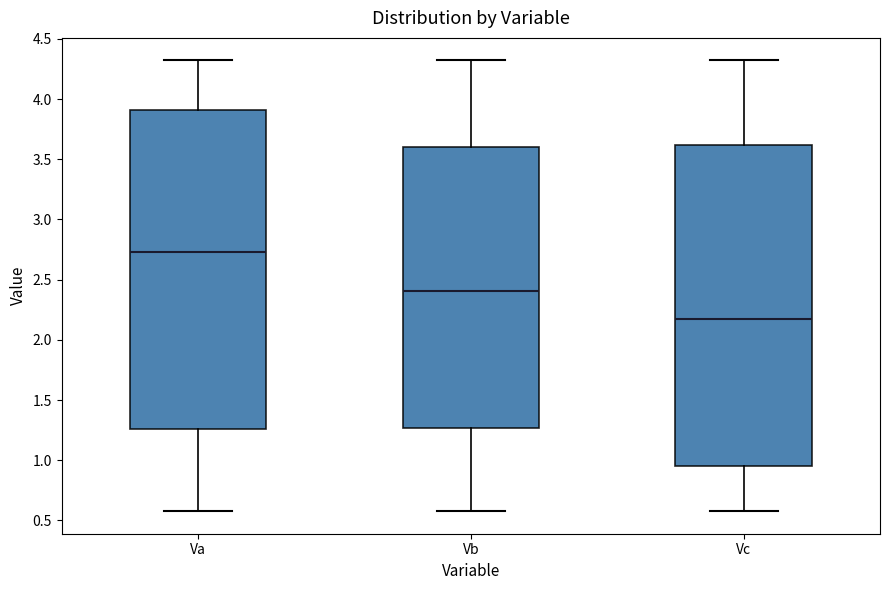

Reading left to right, transcribe this box plot: for each box, give where its median line is, the range the box spans, and where its two whiskers end, as read against the y-axis. The values are not printed on the chart, so give them approximately, as read against the axis.

Va: median 2.75, box 1.25 to 3.90, whiskers 0.60 to 4.30
Vb: median 2.40, box 1.25 to 3.60, whiskers 0.60 to 4.30
Vc: median 2.15, box 0.95 to 3.60, whiskers 0.60 to 4.30